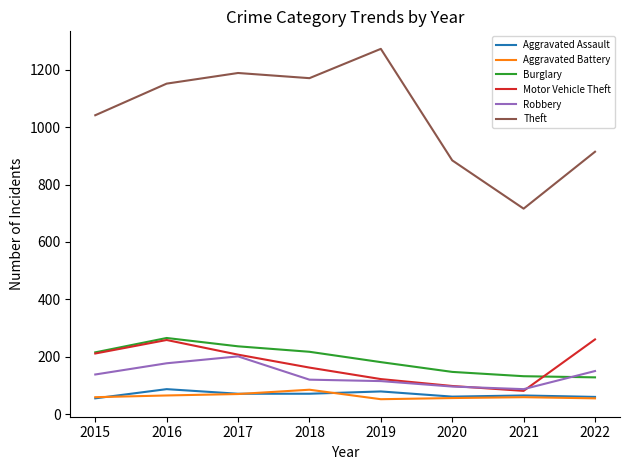

After their last crossing, which series has the higher values: Motor Vehicle Theft or Robbery?

Motor Vehicle Theft